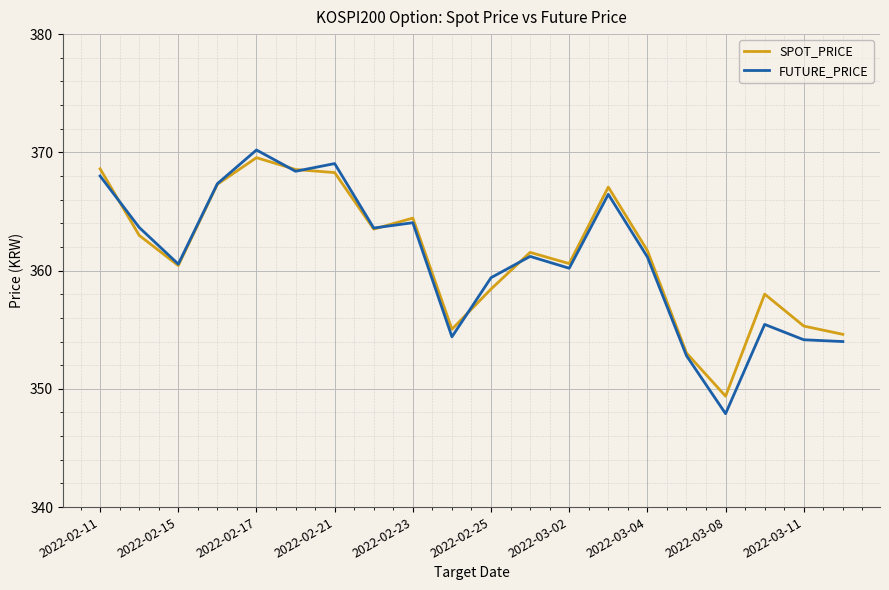

What is the smallest value displayed?

347.9